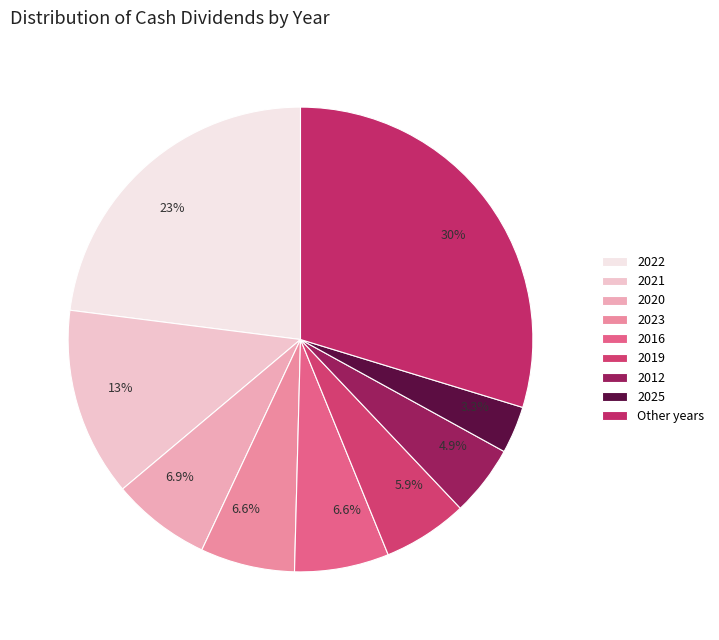

Is there any slice that represents more than half of the pie?

No